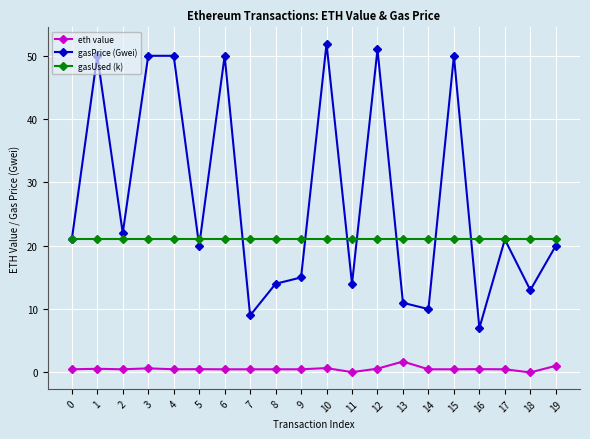

True or false: eth value and gasPrice (Gwei) cross at least once.

False